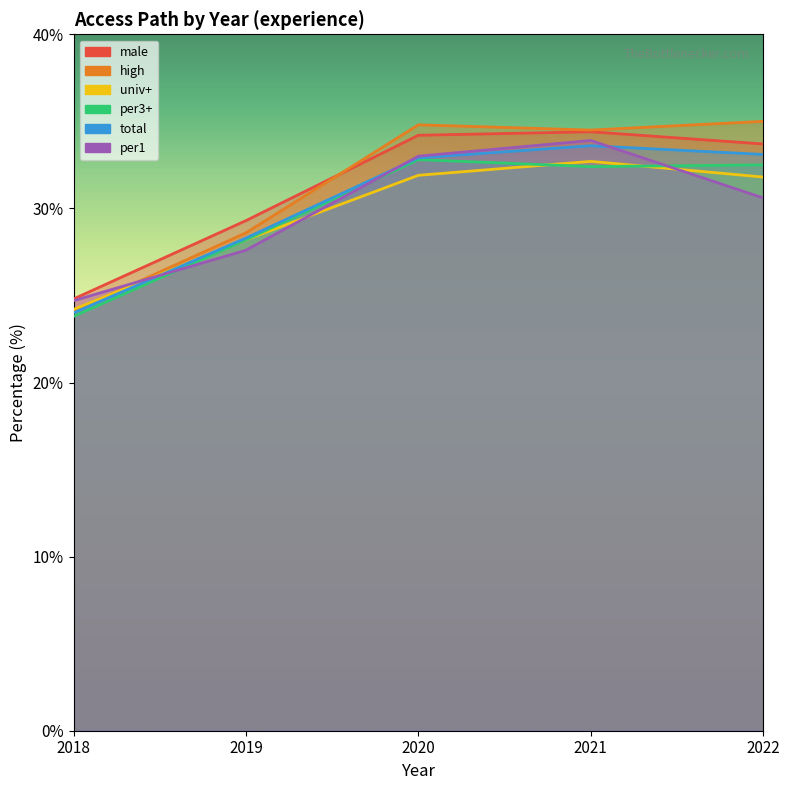

Is this an area chart (filled region under the line)?

No